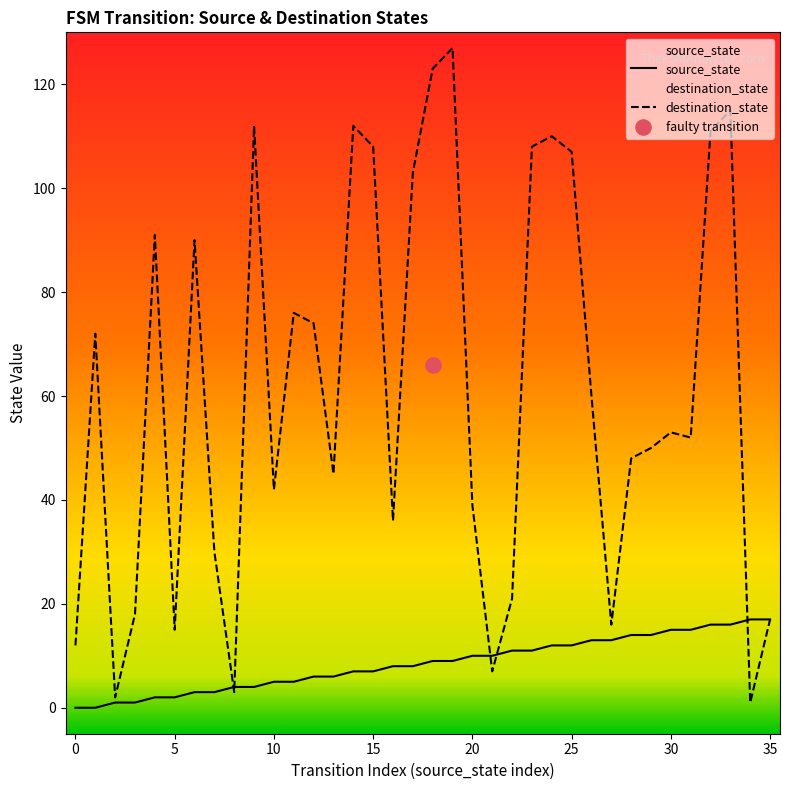

Is the value of source_state at 32 greater than the value of destination_state at 29?

No